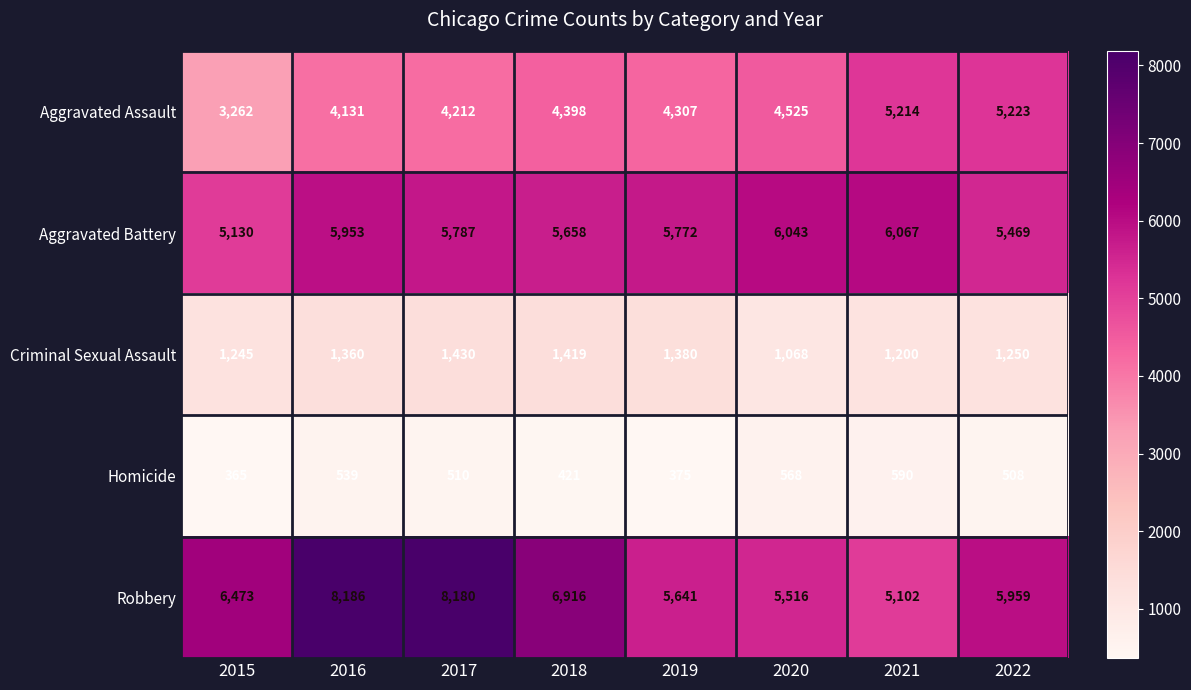

True or false: Robbery has a value of 8180 at 2017.

True